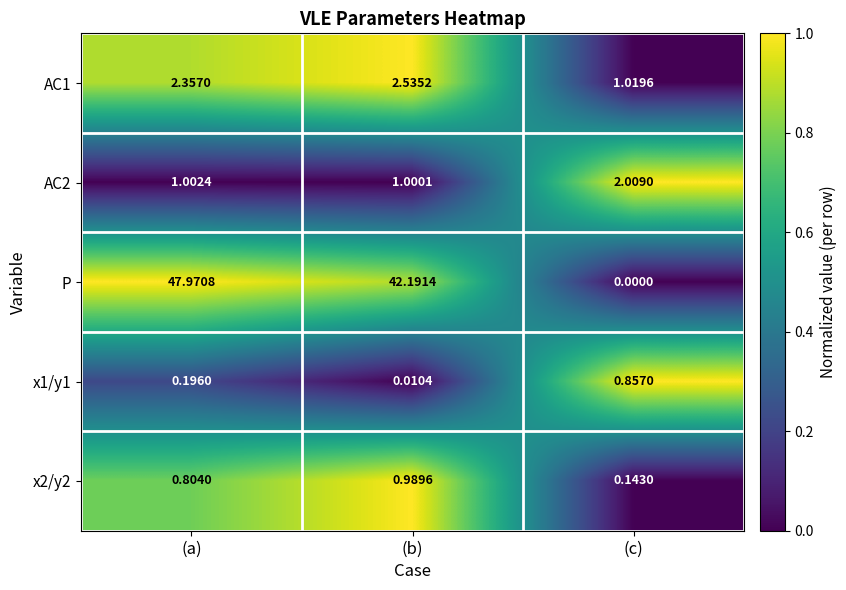

Which series has the largest total across all categories?

P